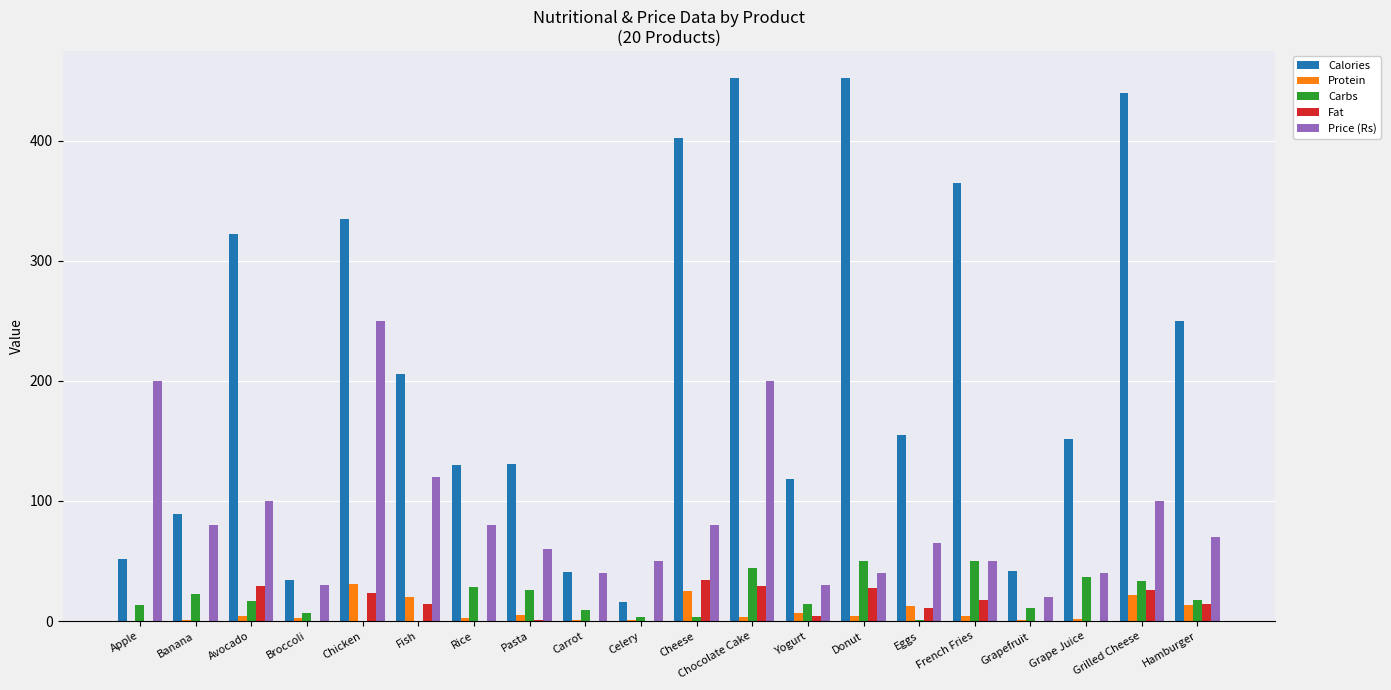

What are all the series names shown in the legend?

Calories, Protein, Carbs, Fat, Price (Rs)